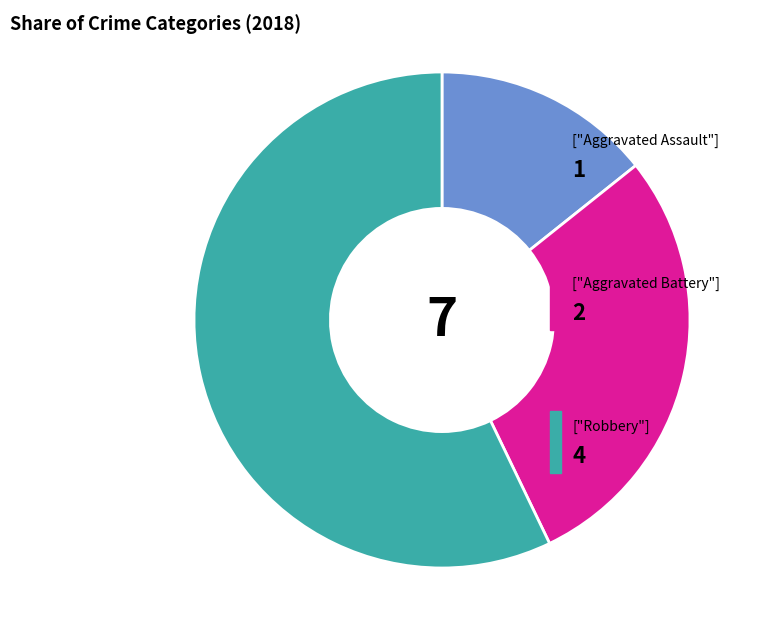

Is there any slice that represents more than half of the pie?

Yes